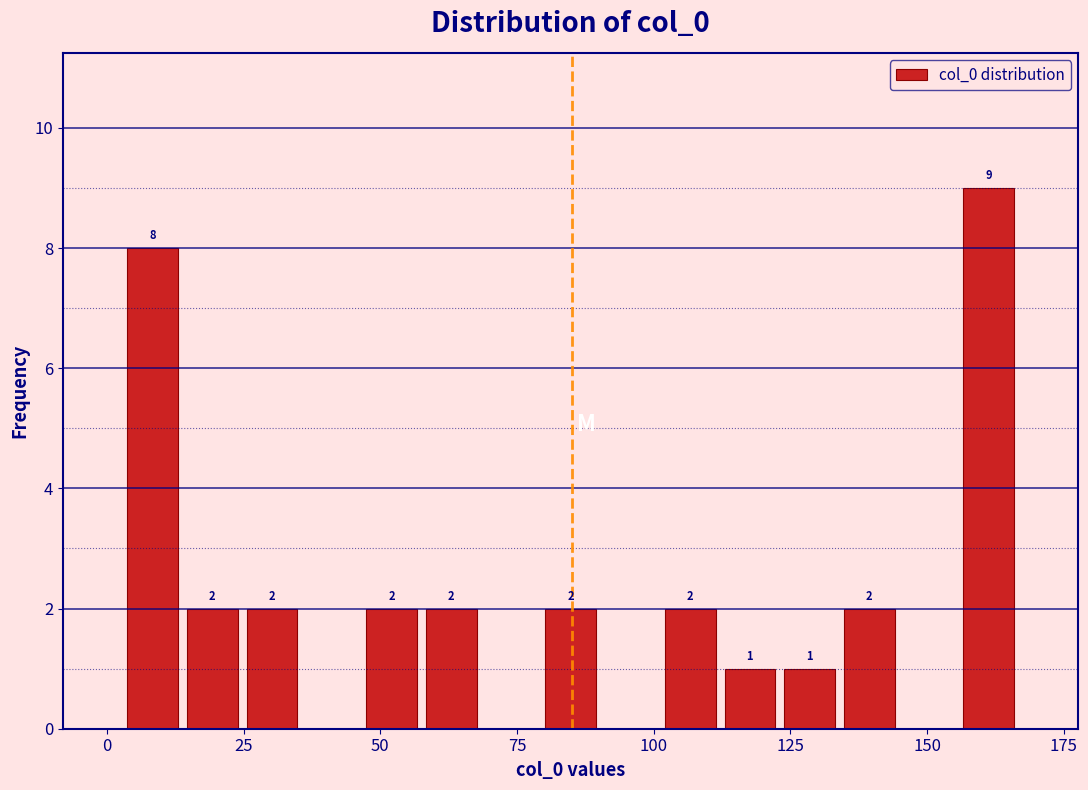

Read against the x-axis, roughly where is the centre of the tallest bar?

160